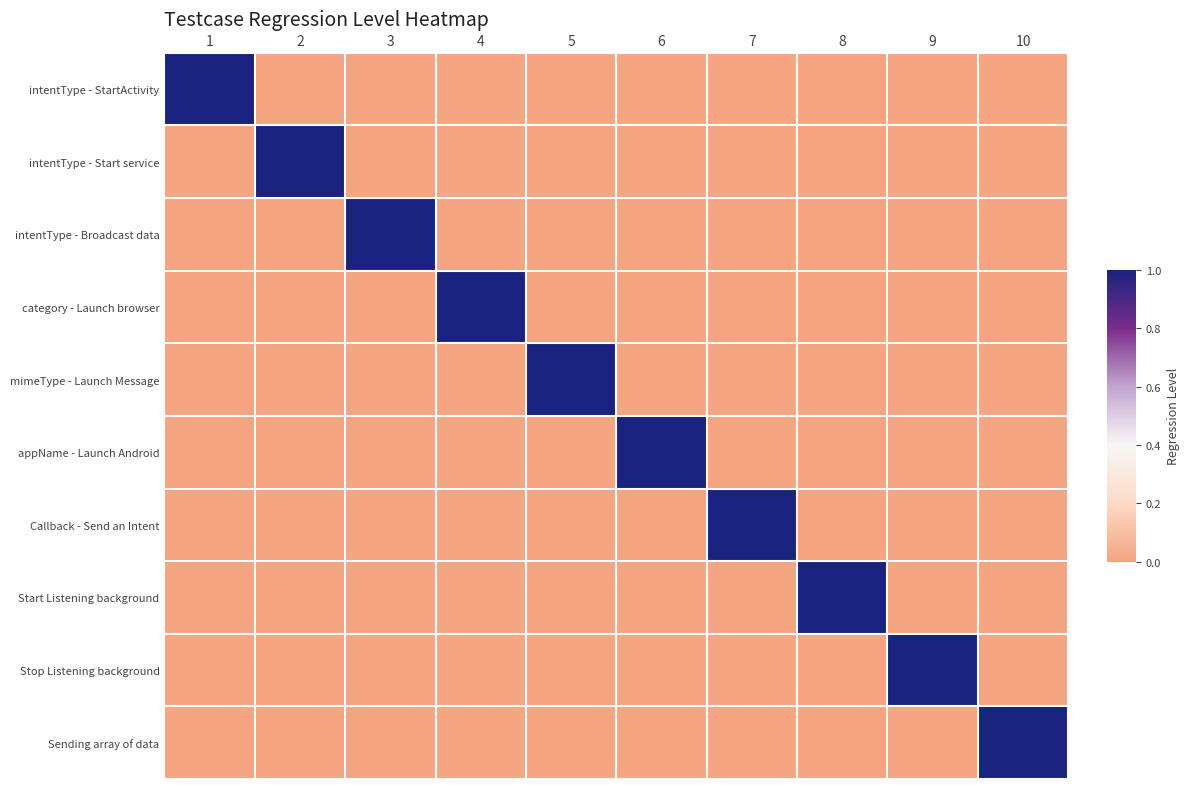

At 3, list the series in order from largest to smallest.

intentType - Broadcast data, intentType - StartActivity, intentType - Start service, category - Launch browser, mimeType - Launch Message, appName - Launch Android, Callback - Send an Intent, Start Listening background, Stop Listening background, Sending array of data